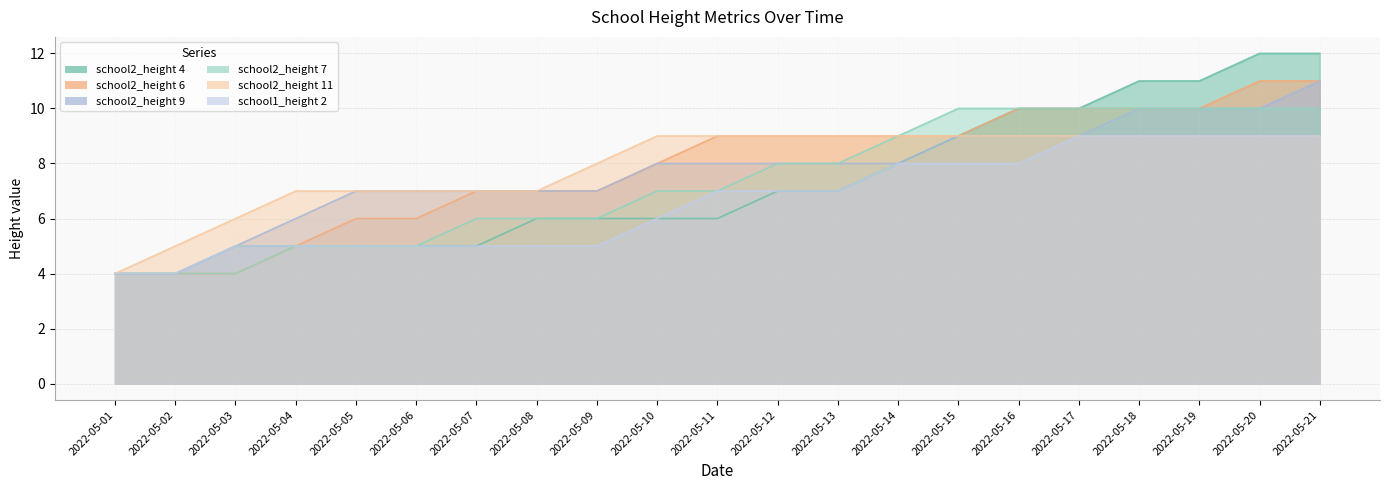

At how many categories does at least one series exceed 4?

20